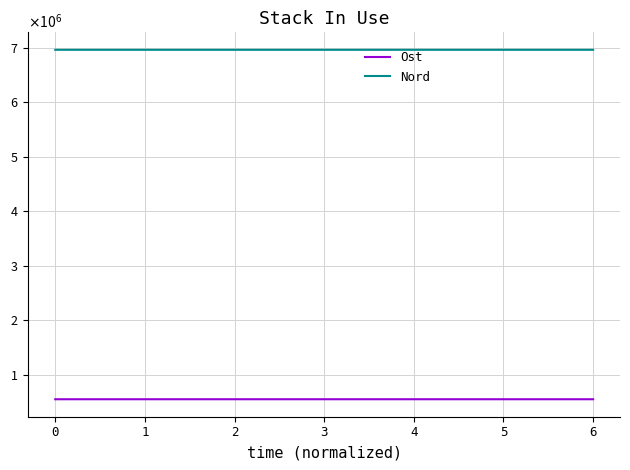

Between 2 and 6, which is larger?

2